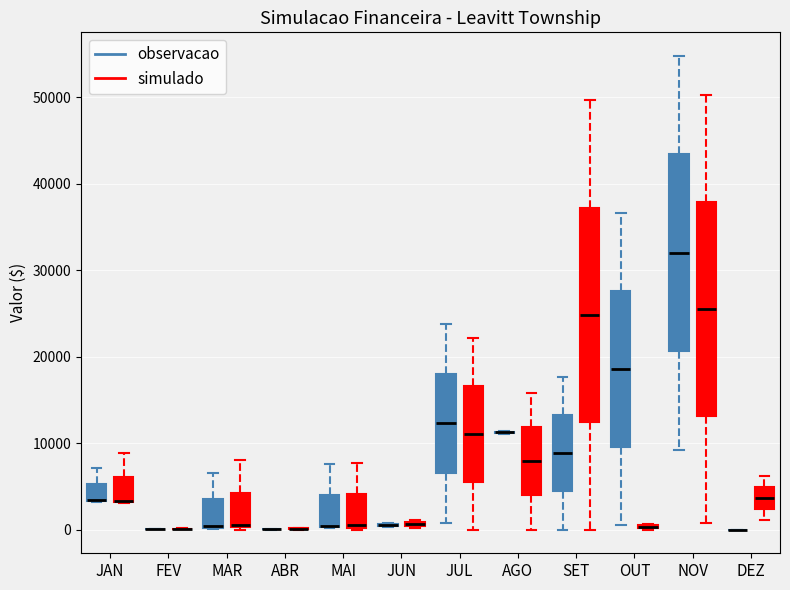

Where does the upper whisker of the box for JAN (simulado) end on the y-axis? The values are not printed on the chart, so give them approximately, as read against the axis.

9000